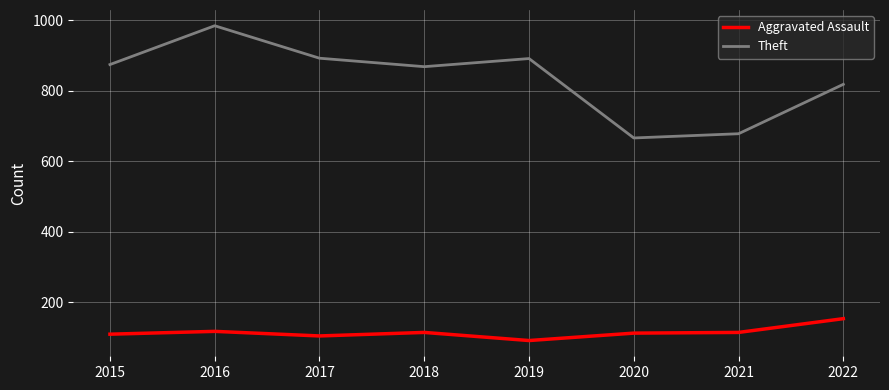

Which label corresponds to the largest value in the chart?

2016